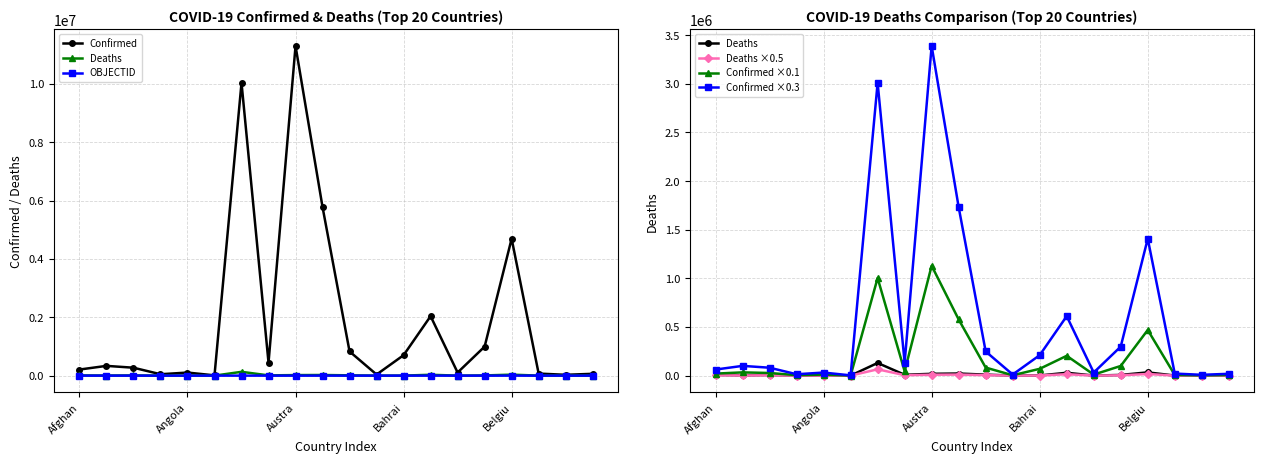

What is the sum of the Confirmed ×0.3 values at 9 and 5?

1735135.2